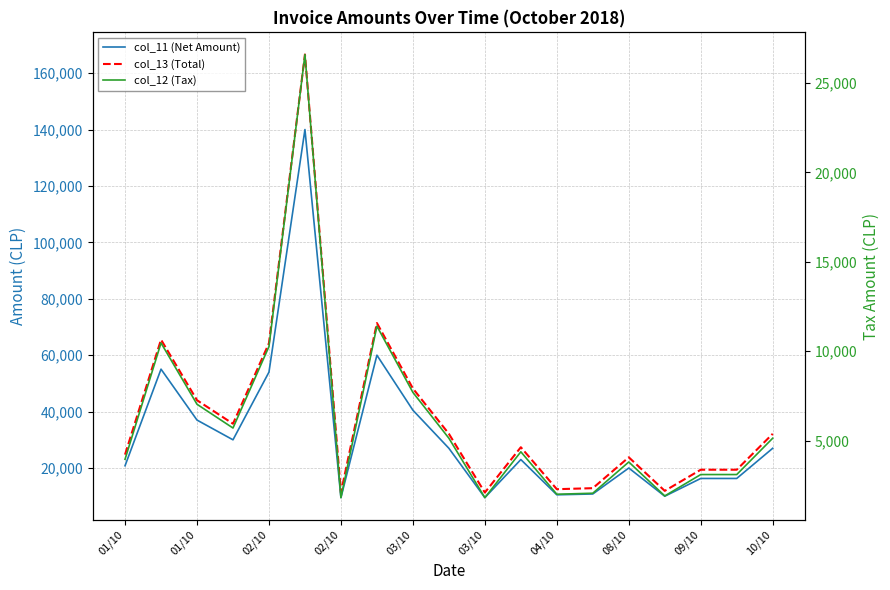

In col_12 (Tax), how many points are lower than both neighbors (excluding endpoints)?

5